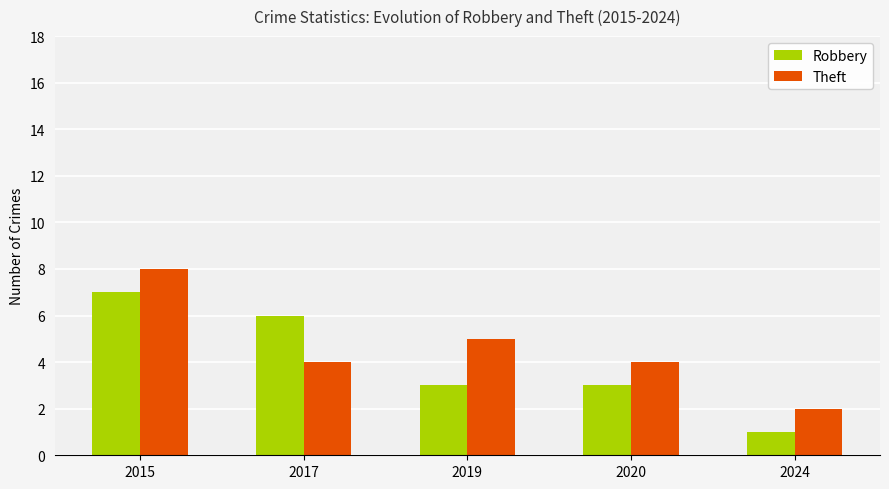

What is the total value across all series at 2015?

15